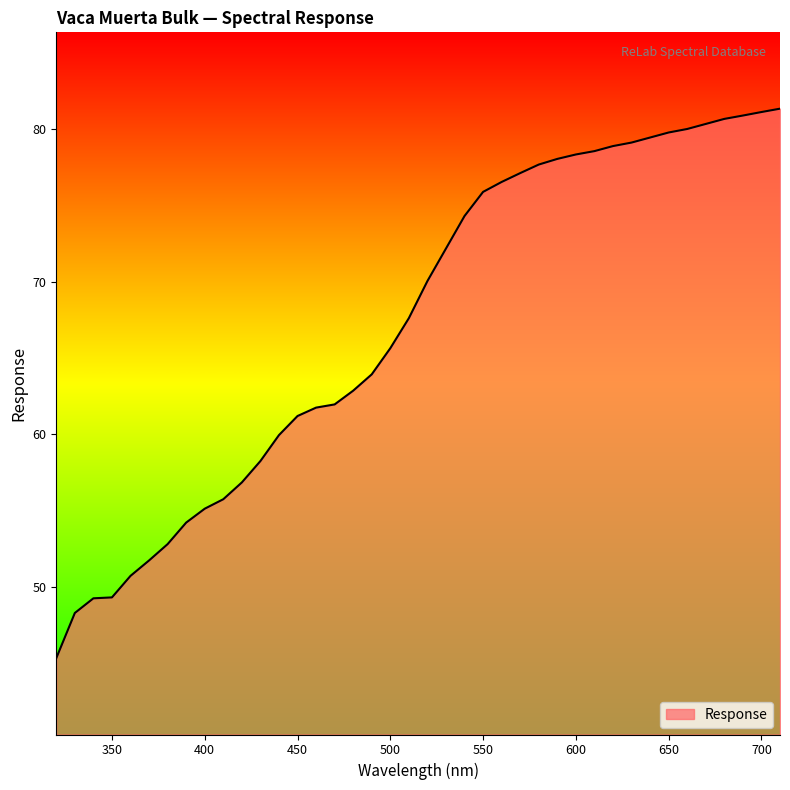

How many lines are shown in the chart?

1